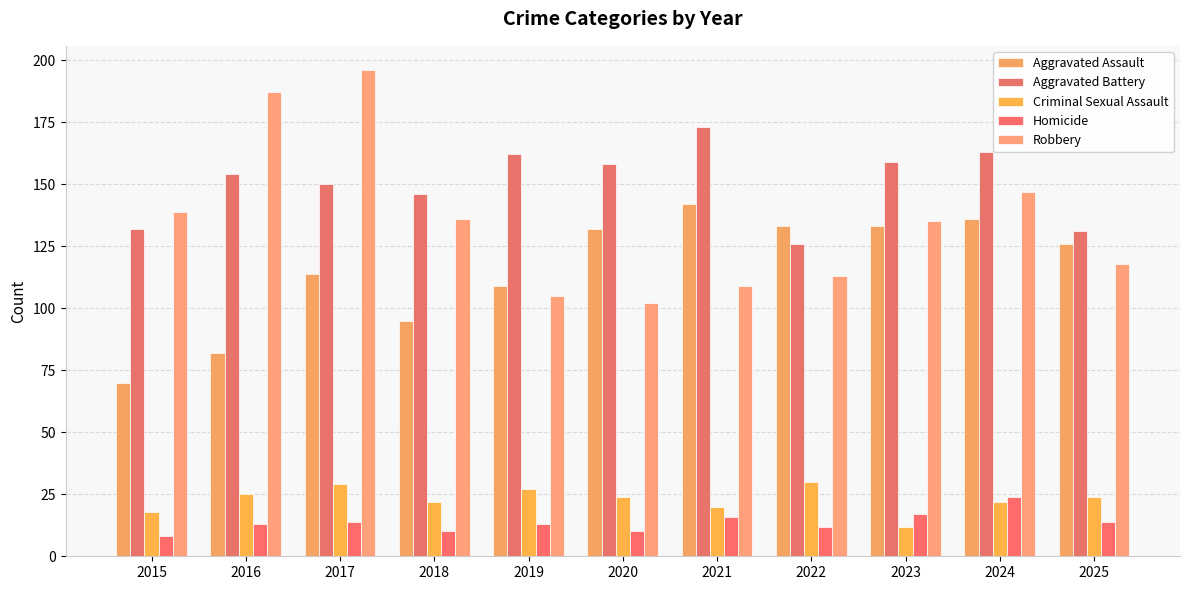

Reading left to right, extract all data points from this chart.

Aggravated Assault: 70	82	114	95	109	132	142	133	133	136	126
Aggravated Battery: 132	154	150	146	162	158	173	126	159	163	131
Criminal Sexual Assault: 18	25	29	22	27	24	20	30	12	22	24
Homicide: 8	13	14	10	13	10	16	12	17	24	14
Robbery: 139	187	196	136	105	102	109	113	135	147	118